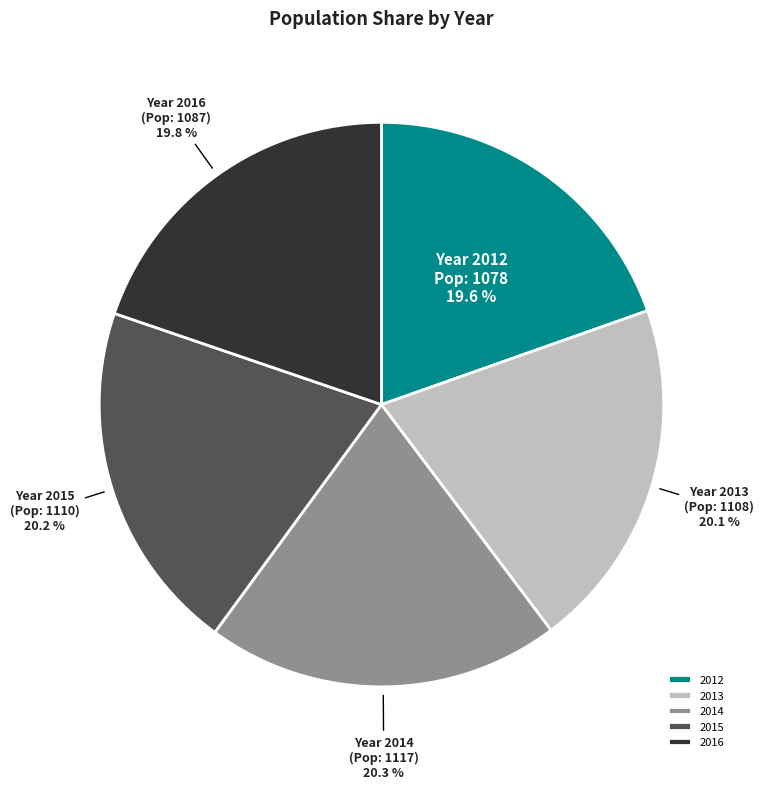

Combined, do 2014 and 2012 account for over 50%?

No